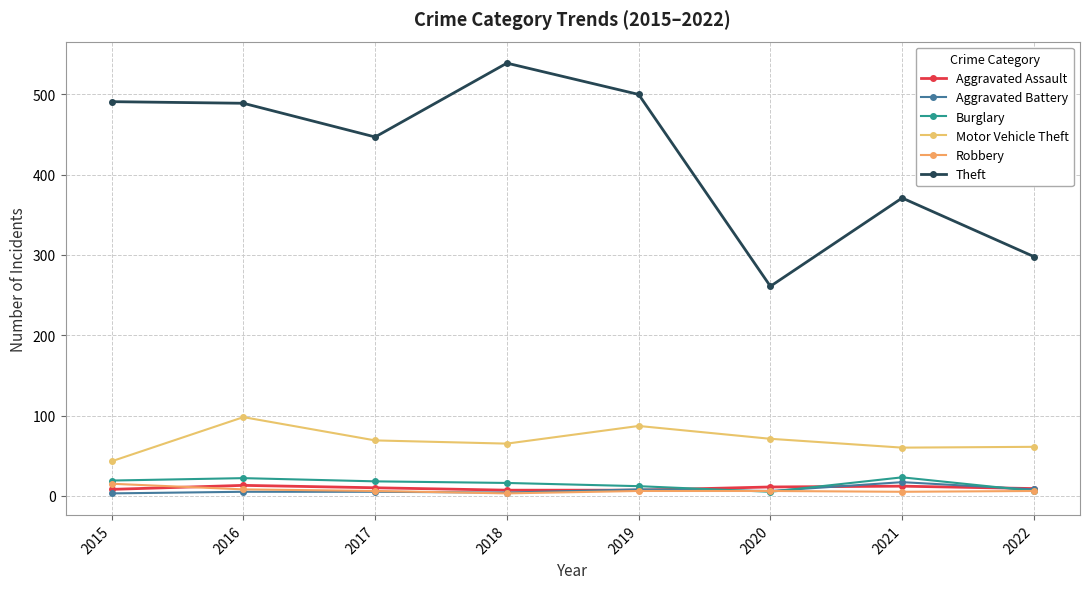

Does the chart have visible grid lines?

Yes